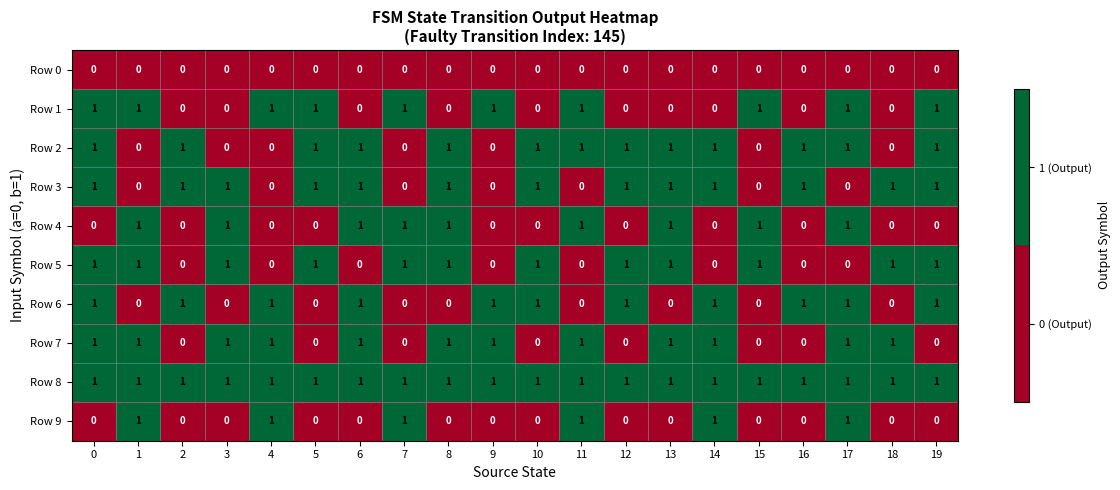

The Row 3 series shows 0 at 12. True or false?

False